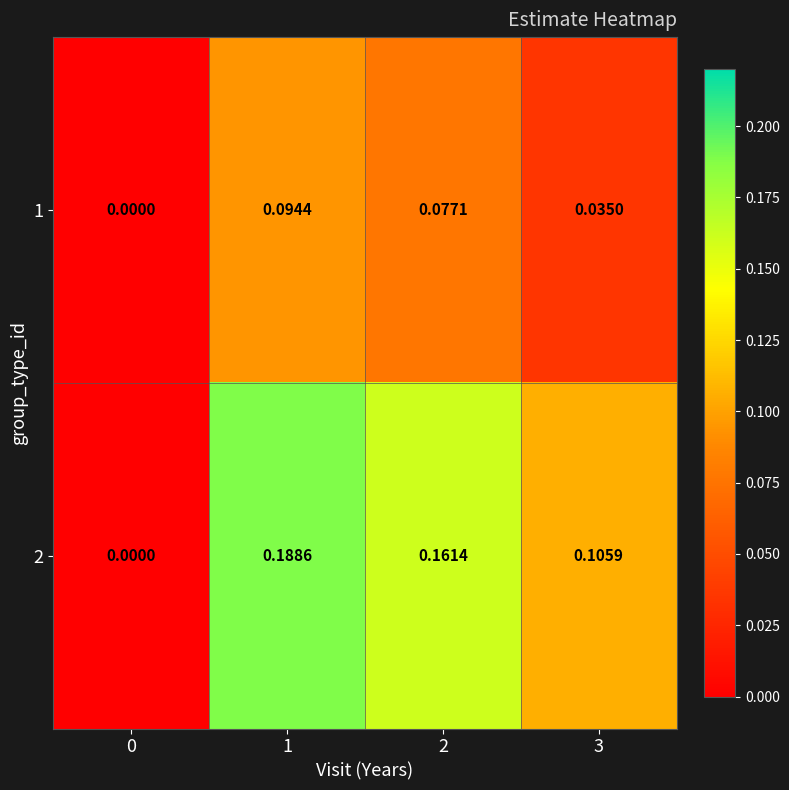

Which series has the widest spread of values?

2